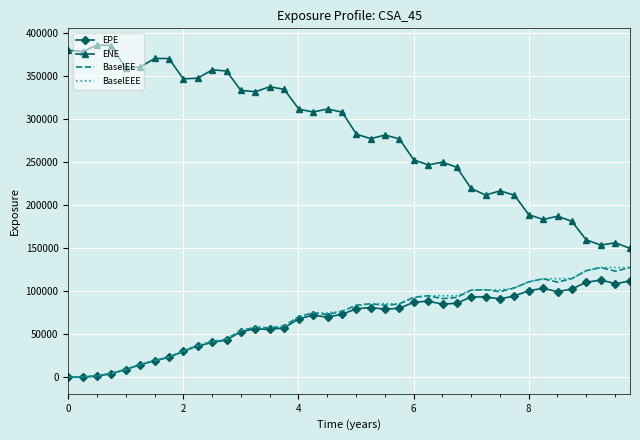

True or false: EPE and ENE cross at least once.

False